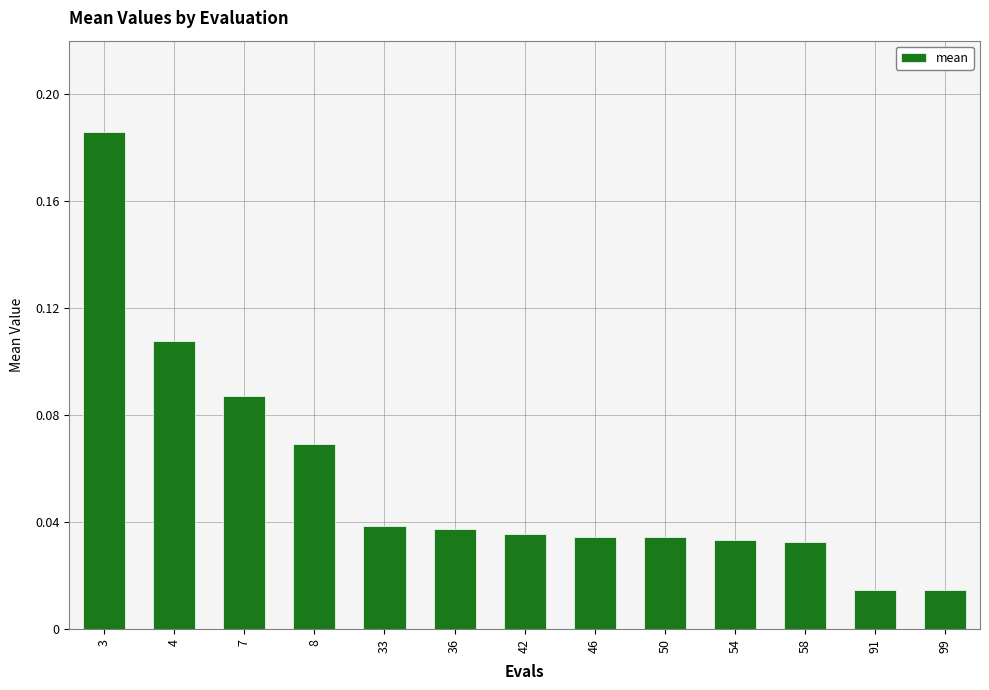

Which category has the highest value across all series?

3